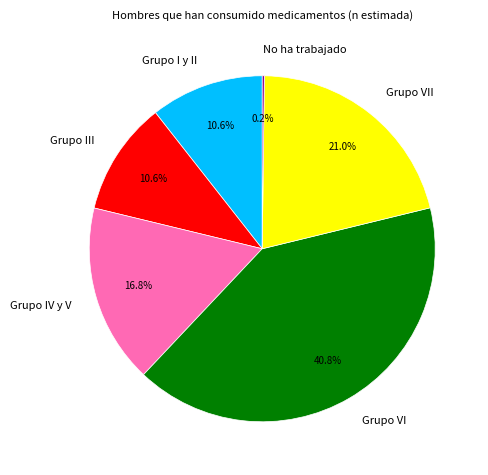

Is Grupo III the majority of the pie?

No